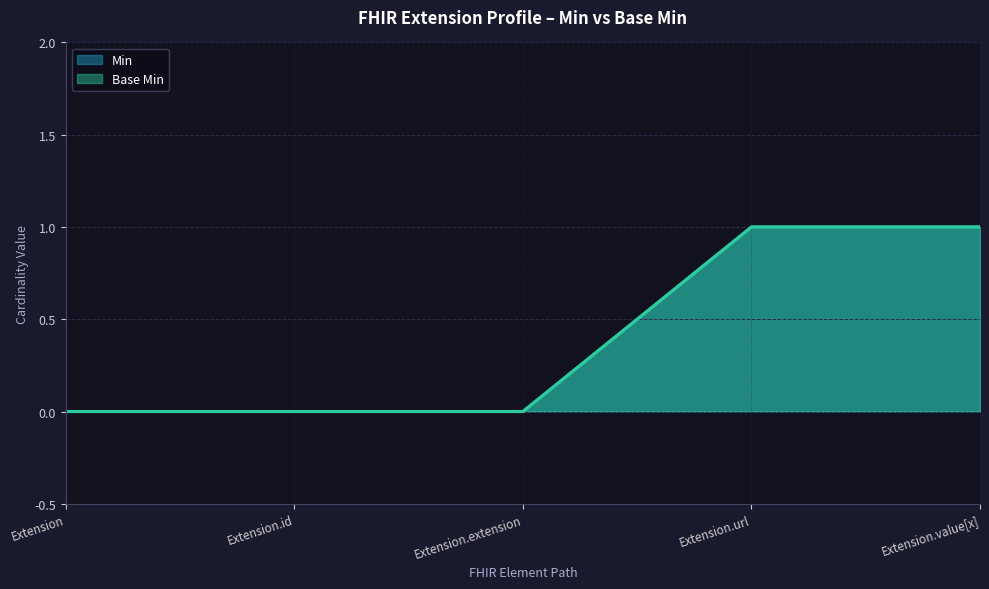

What value does the Min series have at Extension.value[x]?

1